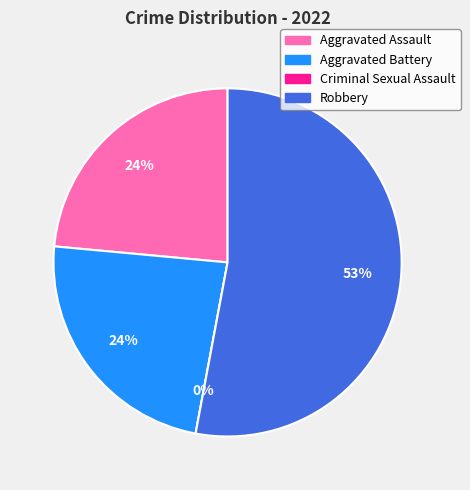

Do Robbery and Aggravated Assault together represent more than half of the pie?

Yes